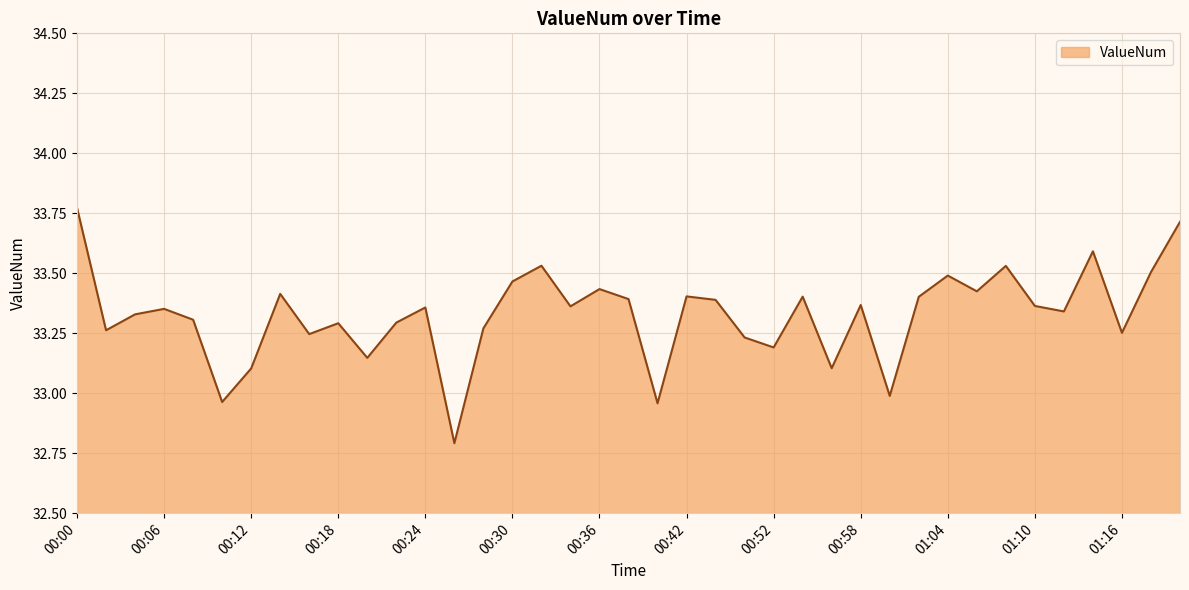

What is the minimum value shown in the chart?

32.8